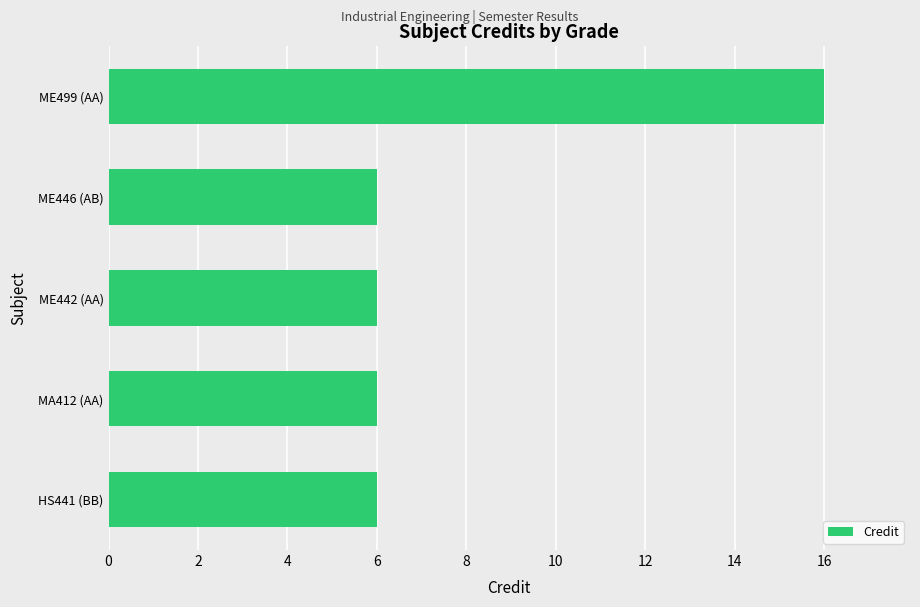

At which category does the chart reach its peak across all series?

ME499 (AA)